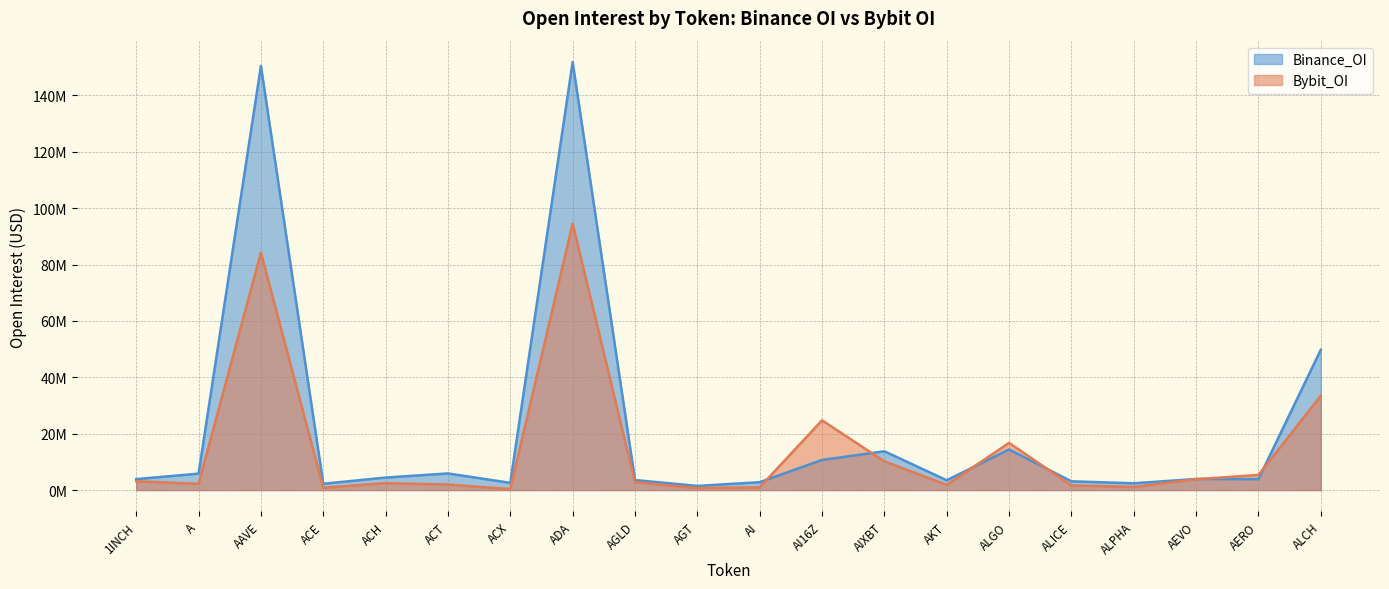

Which category has the lowest value across all series?

ACX